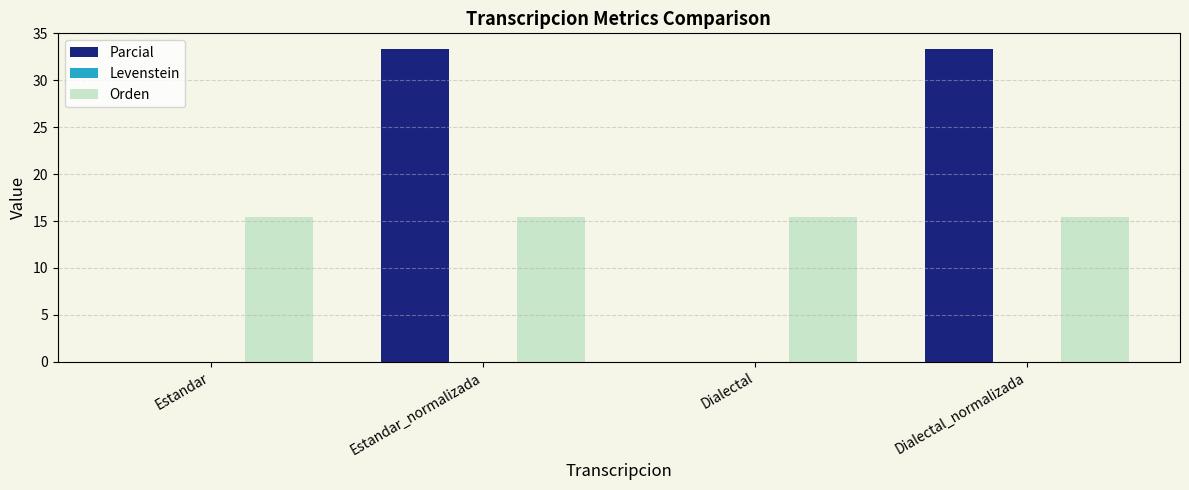

What is the average value of the Parcial series?

16.7